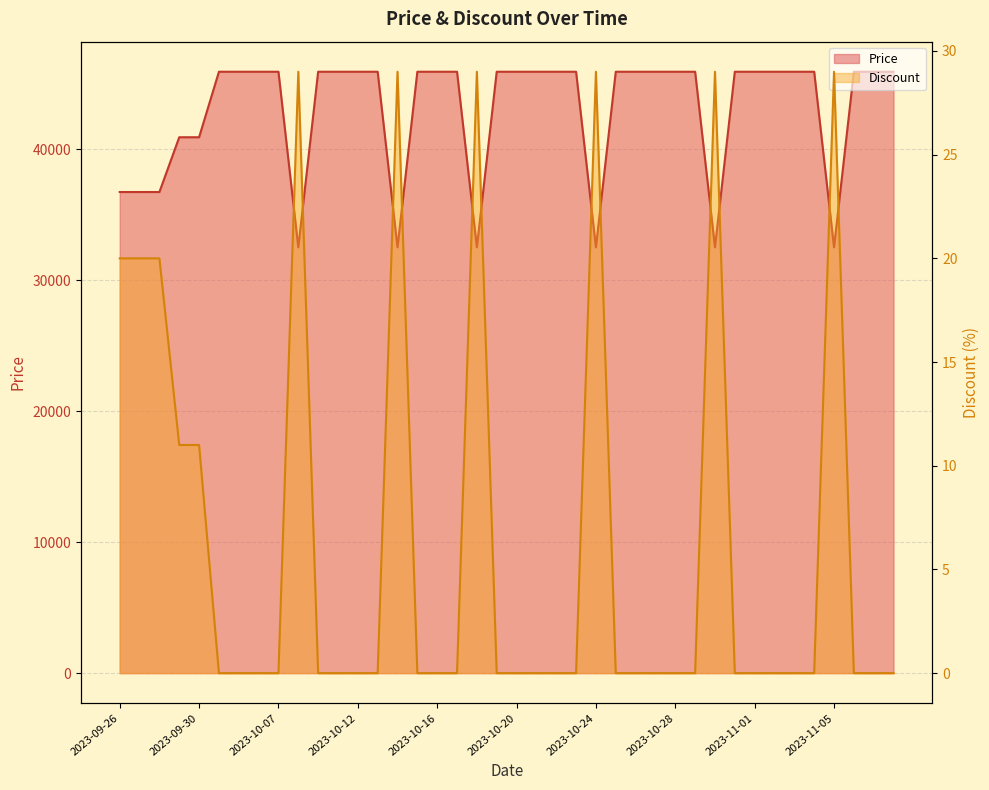

True or false: Price and Discount cross at least once.

False